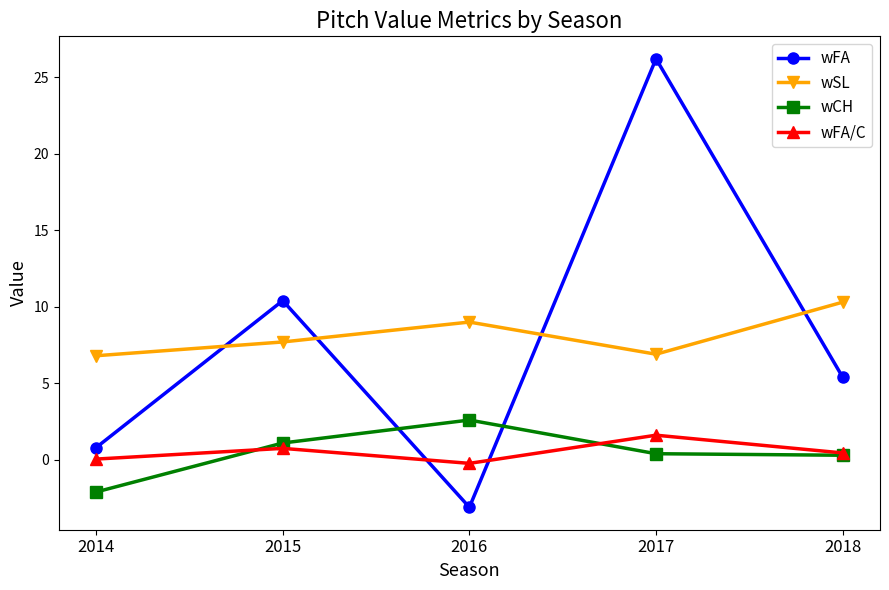

What is the value of the wCH point at the 3rd from the left?

2.6